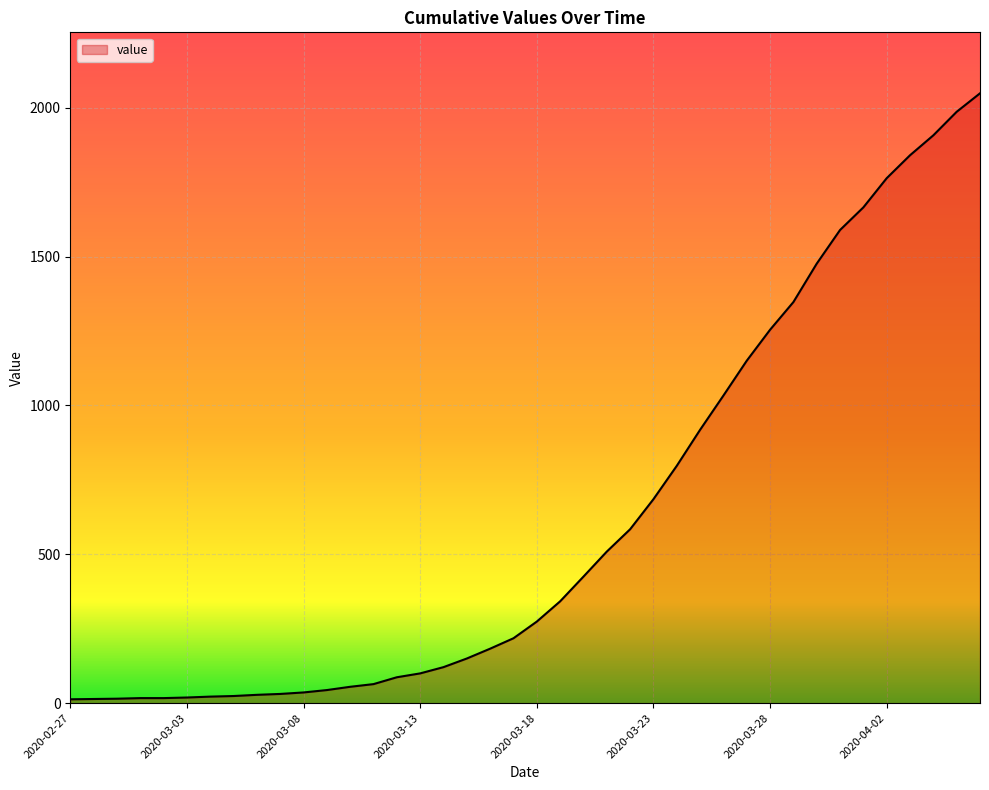

What is the greatest value displayed?

2048